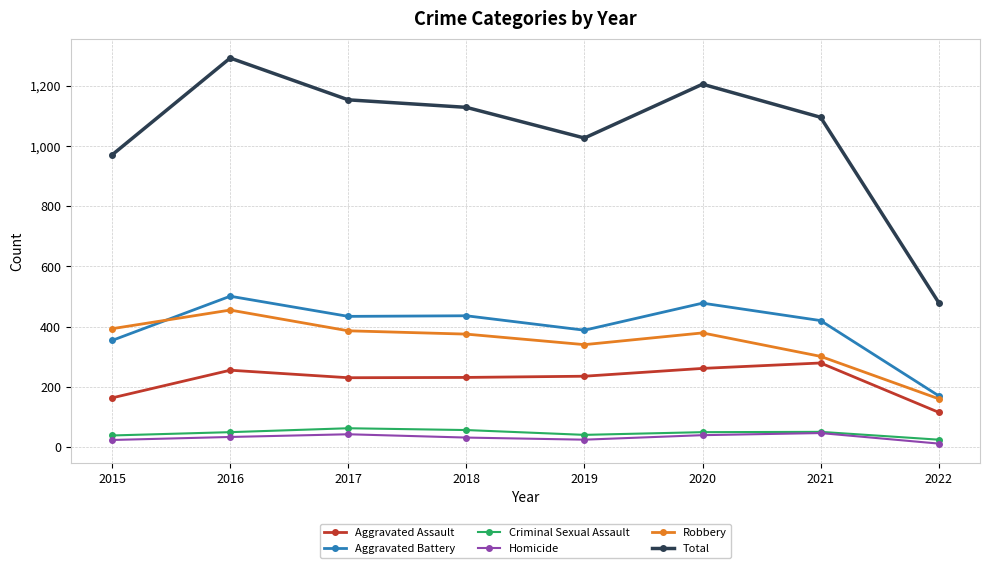

Does the chart display data point markers on the line(s)?

Yes